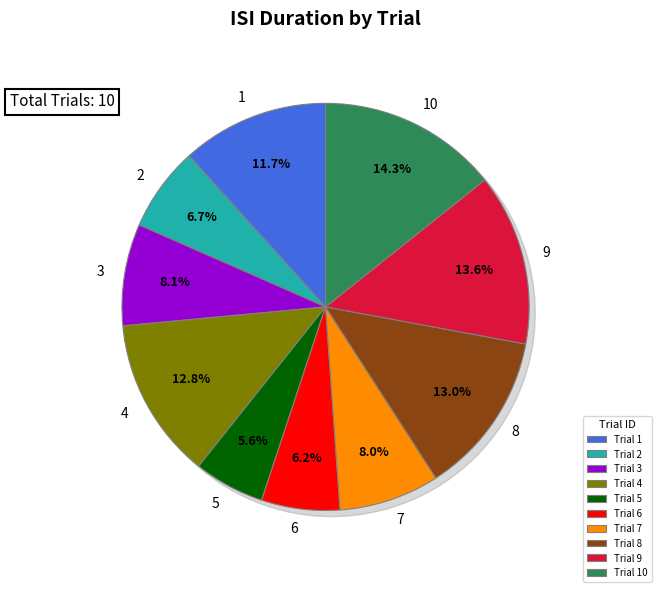

Rank the categories by value from highest to lowest.

10, 9, 8, 4, 1, 3, 7, 2, 6, 5